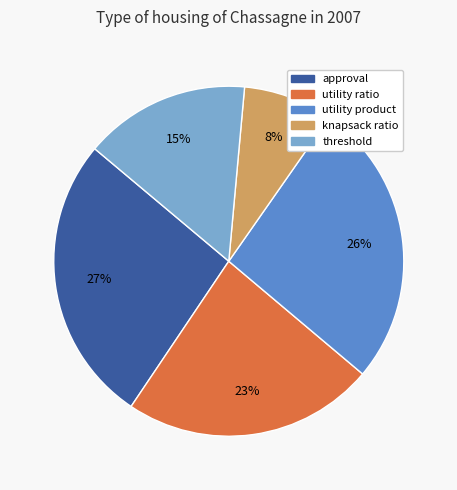

To the nearest percent, what is the average slice percentage?

20%